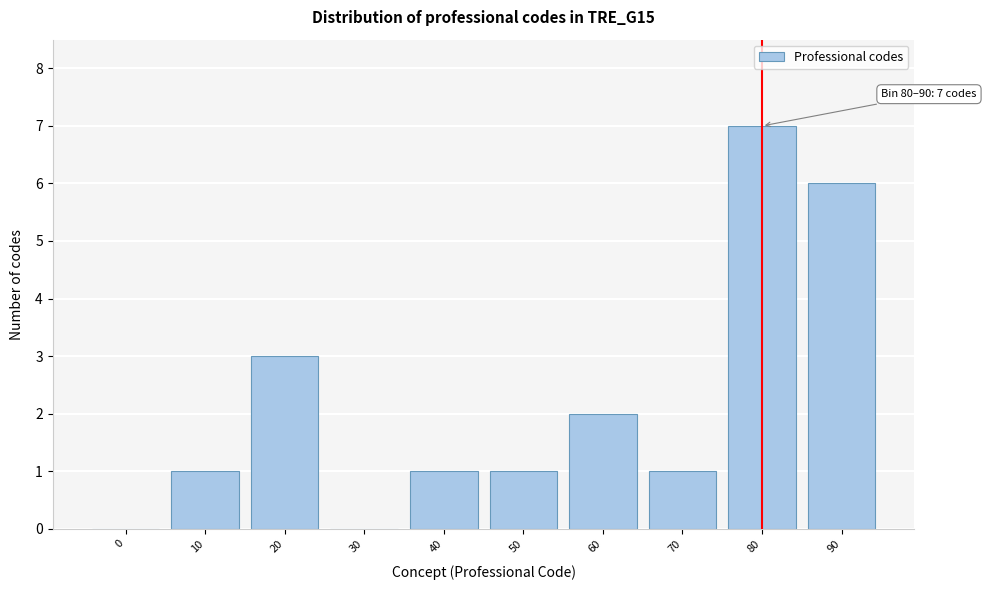

Reading left to right, what are all the values shown in this chart?

0=0	10=1	20=3	30=0	40=1	50=1	60=2	70=1	80=7	90=6